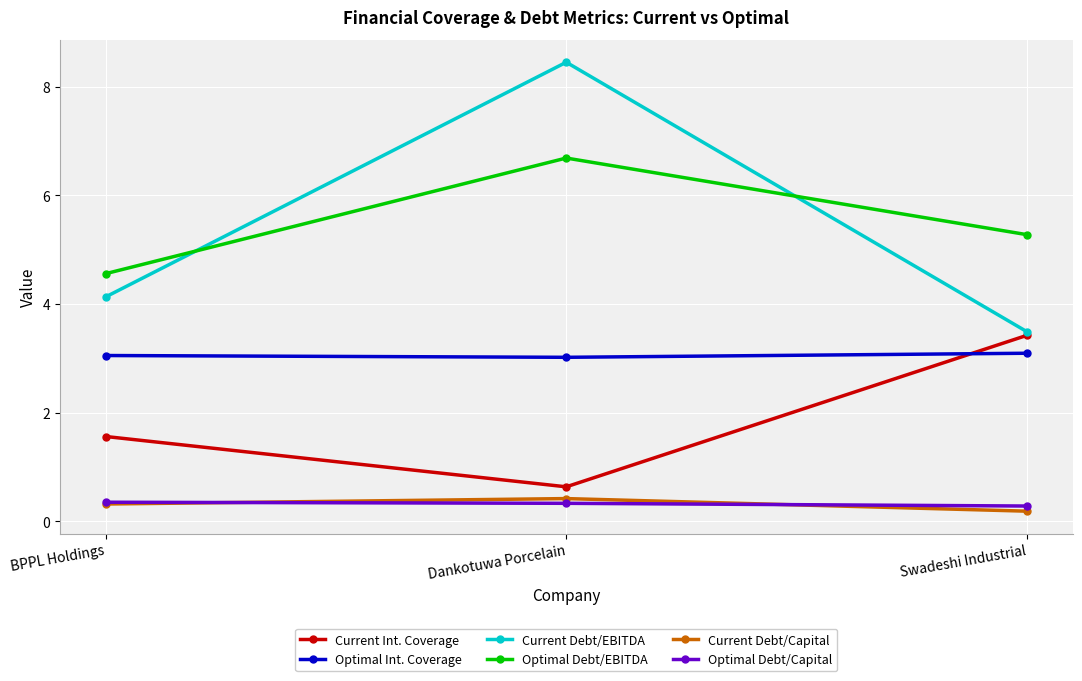

What is the difference between the maximum and minimum values in the Optimal Debt/EBITDA series?

2.1